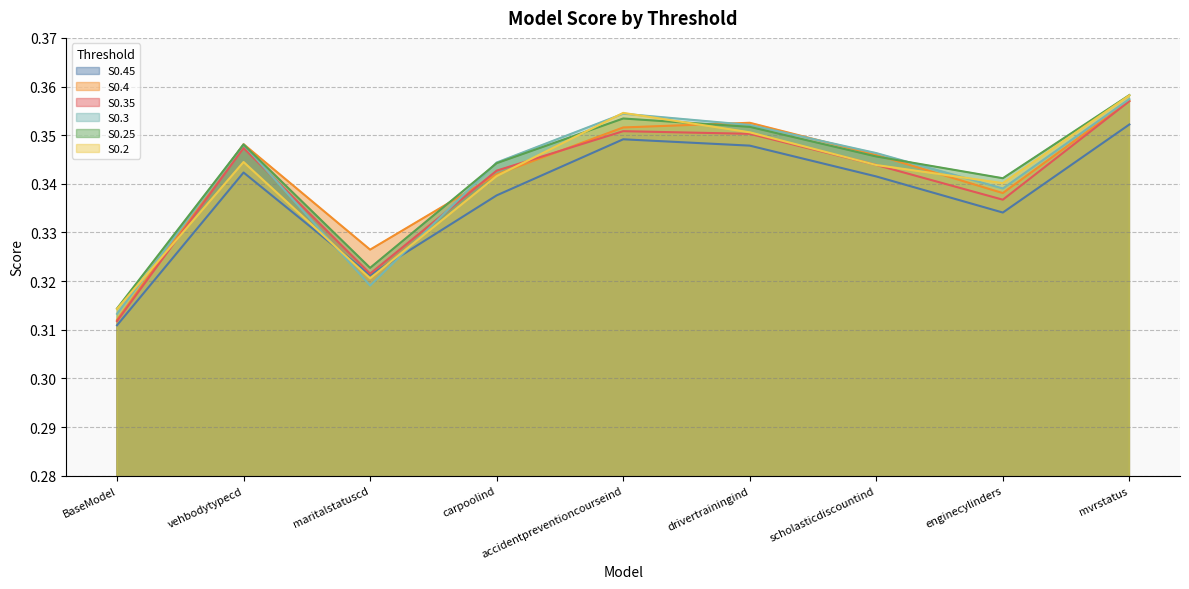

What is the label of the 6th point from the right?

carpoolind